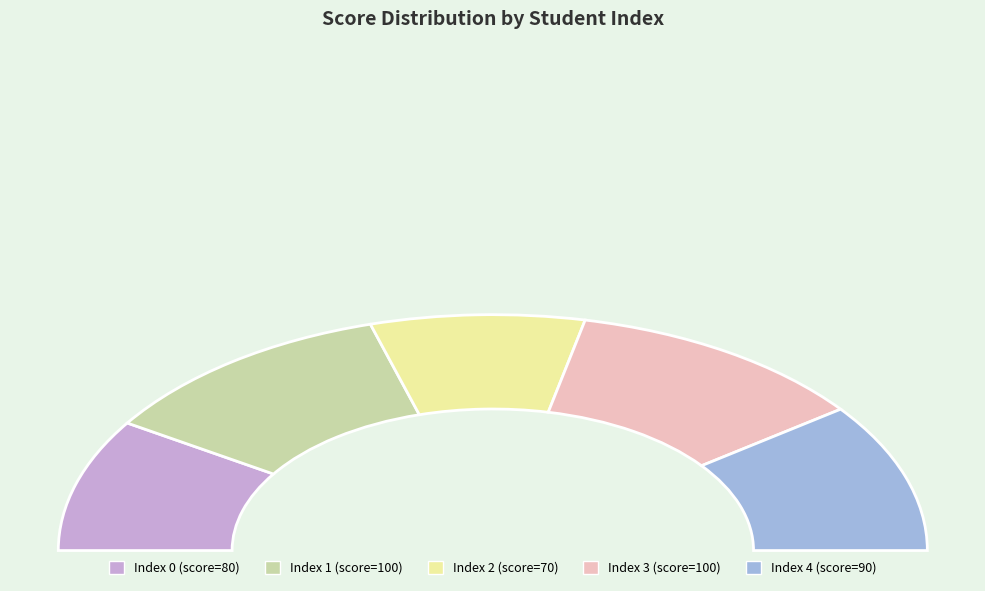

Is it true that 0 is 9% of the pie?

False